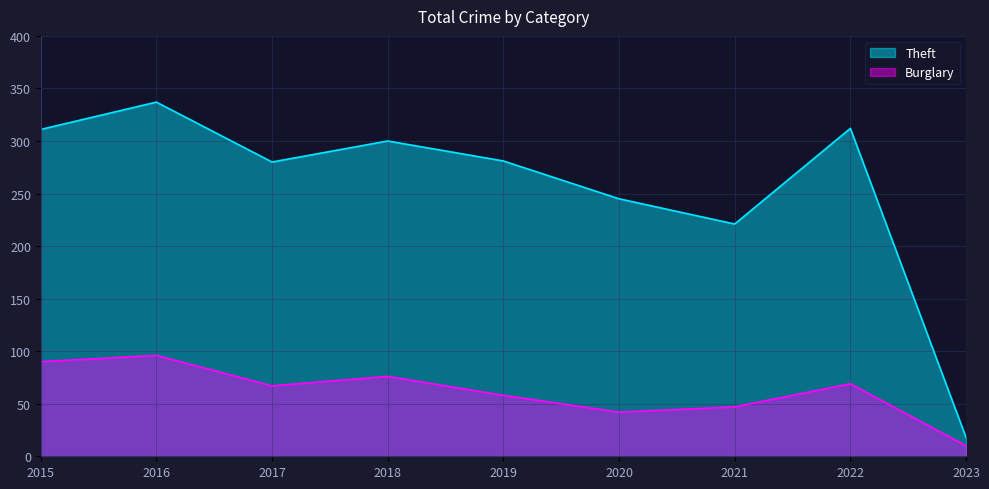

Is it true that Burglary equals 58 at 2019?

True